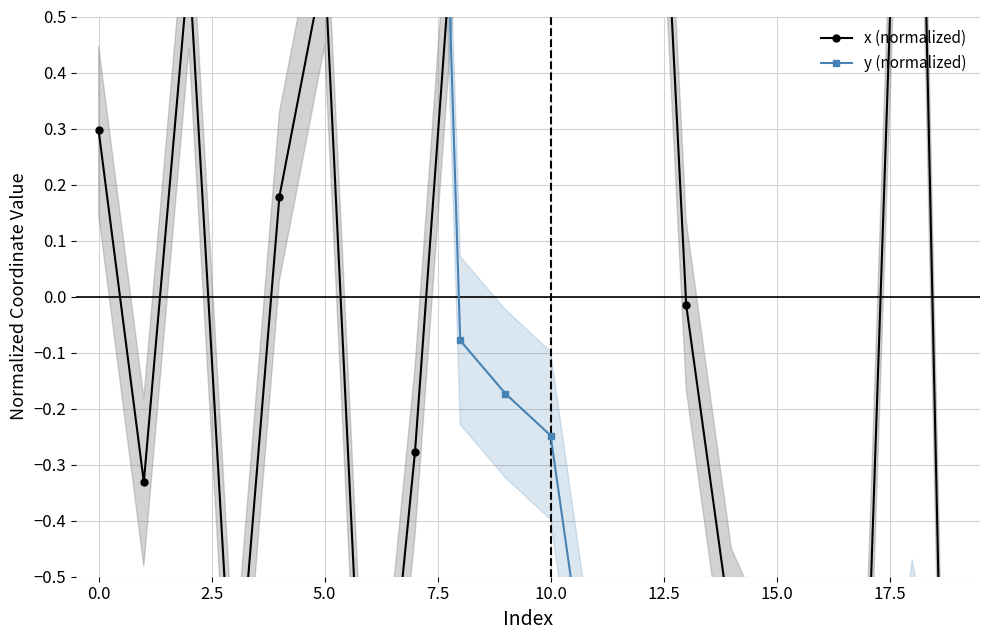

Rank the series at 14 from highest to lowest value.

x (normalized), y (normalized)